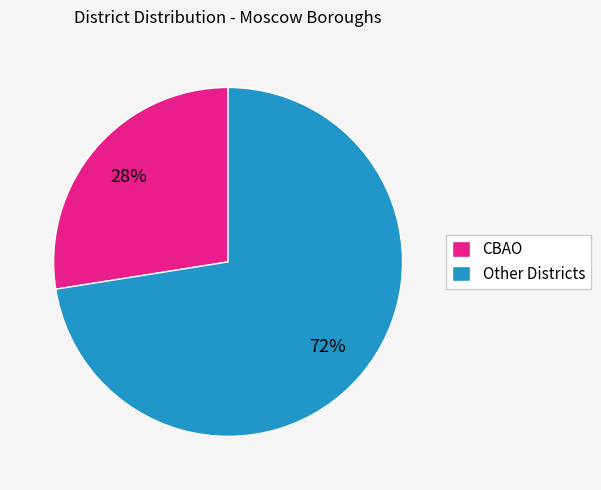

The СВАО slice represents 13% of the pie. True or false?

False